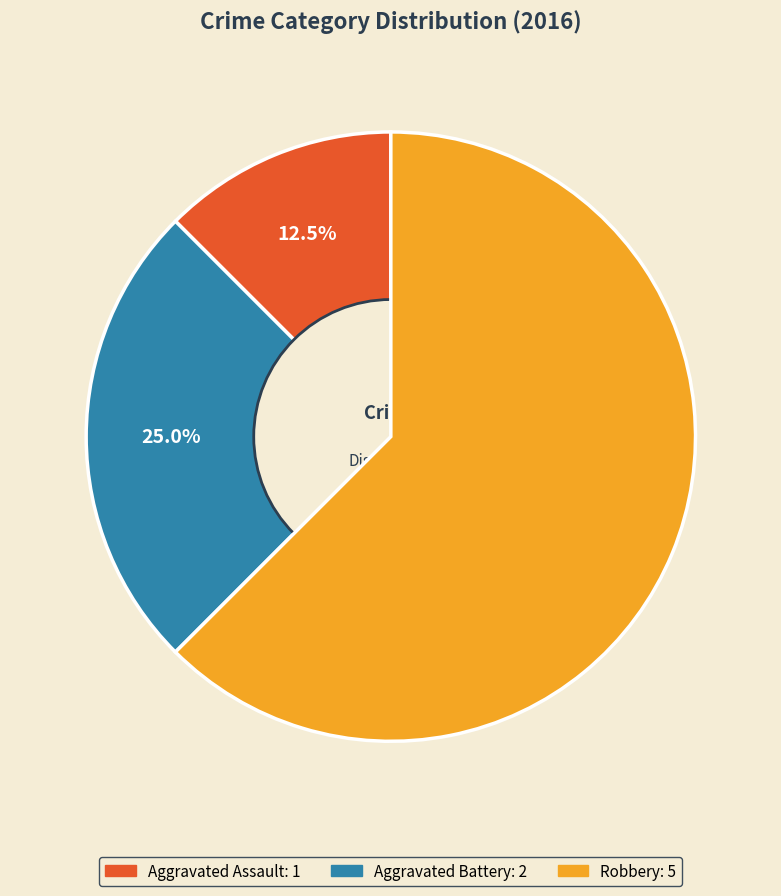

Rank the categories by value from highest to lowest.

Robbery, Aggravated Battery, Aggravated Assault